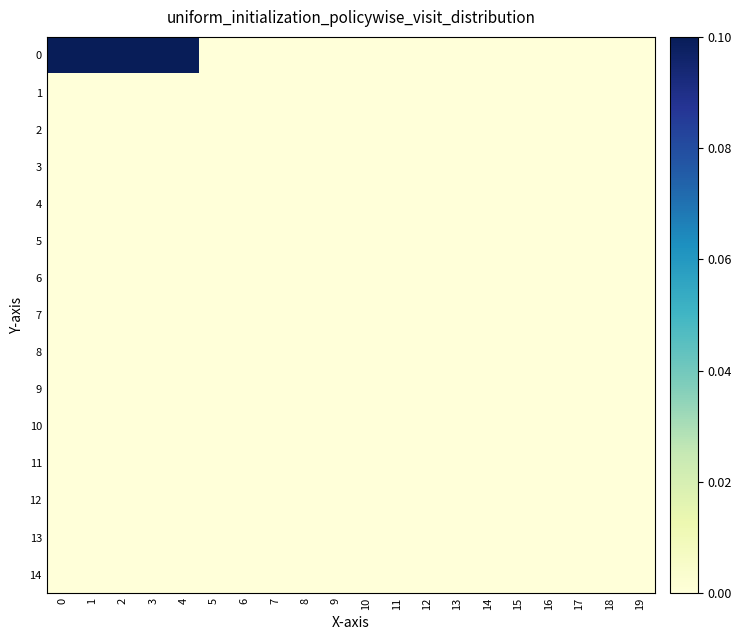

What is the difference between the highest and lowest values at 2?

1.0